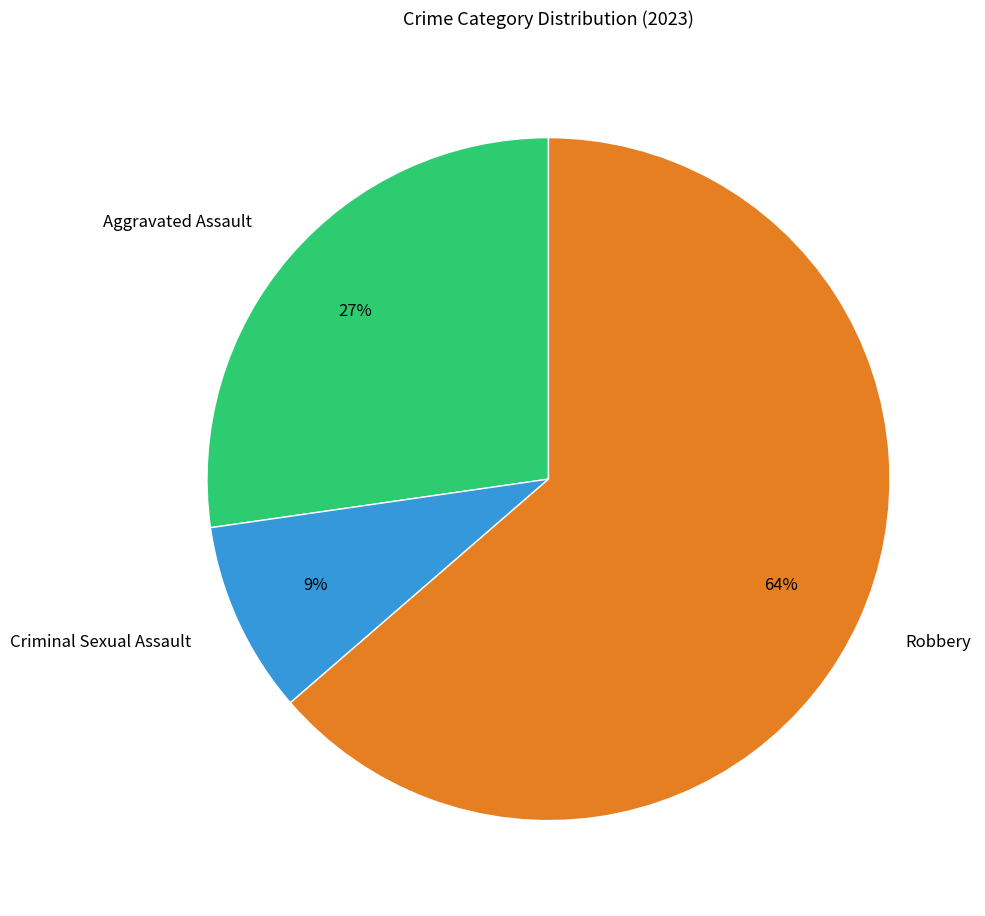

Approximately how many times larger is the value at Criminal Sexual Assault compared to Aggravated Assault?

0.3